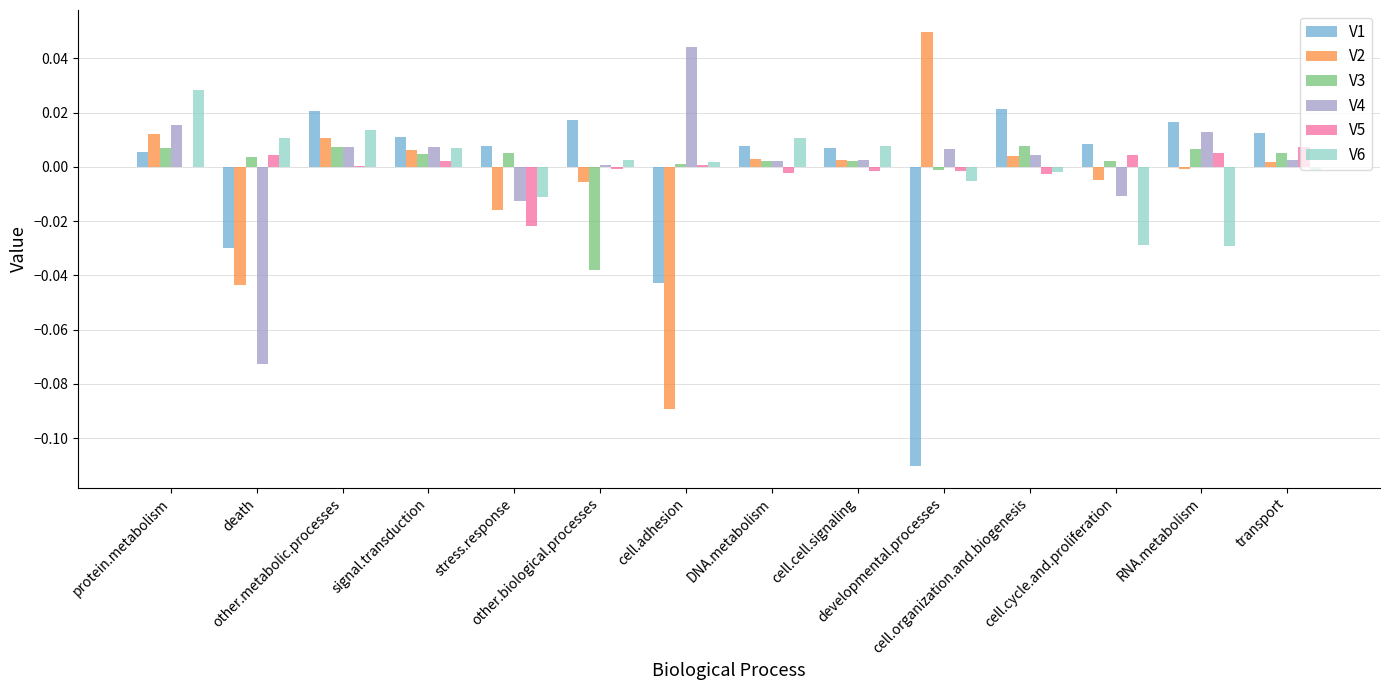

At how many categories does at least one series exceed 0?

14